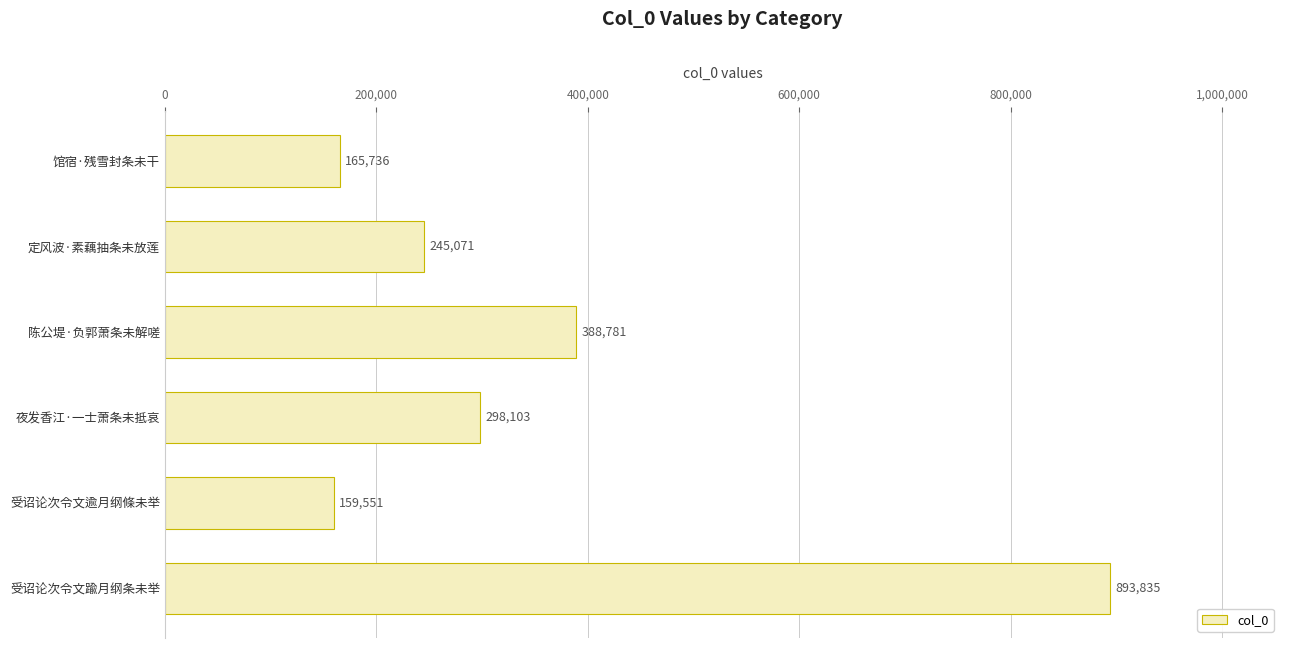

True or false: the data shows 320934 at 定风波·素藕抽条未放莲.

False